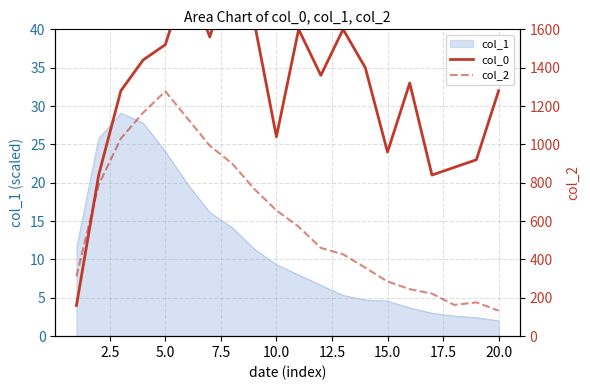

What is the minimum value for col_1?

2.0